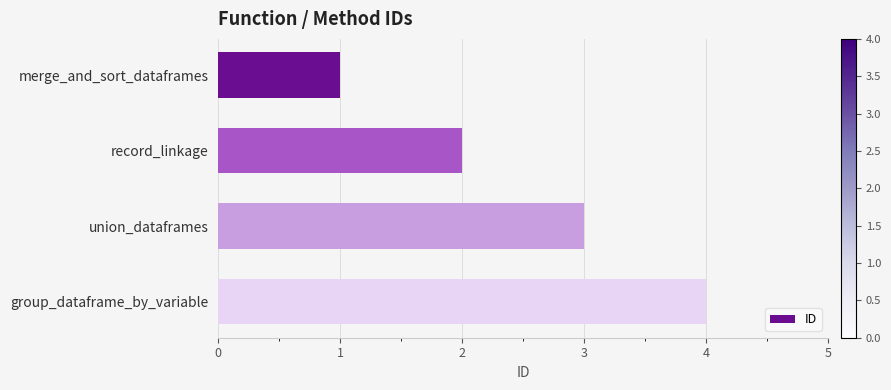

Which category has the highest value across all series?

group_dataframe_by_variable